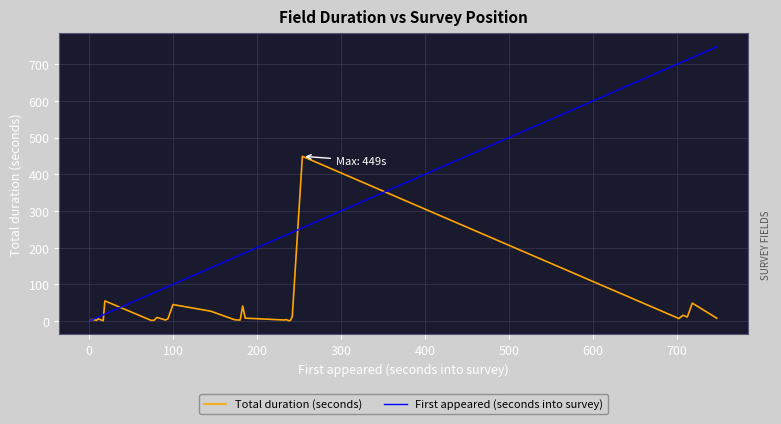

How many data points in Total duration (seconds) are less than 6?

18